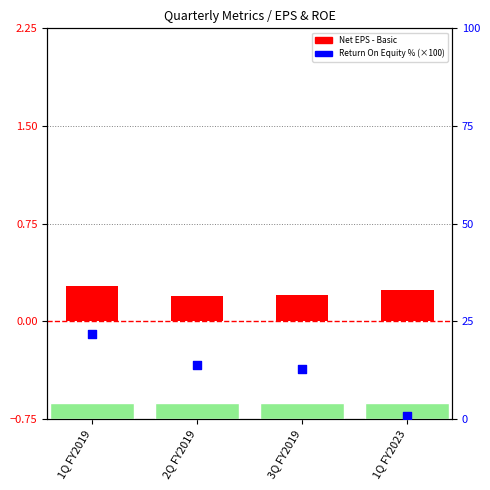

What are all the series names shown in the legend?

Net EPS - Basic, Return On Equity %